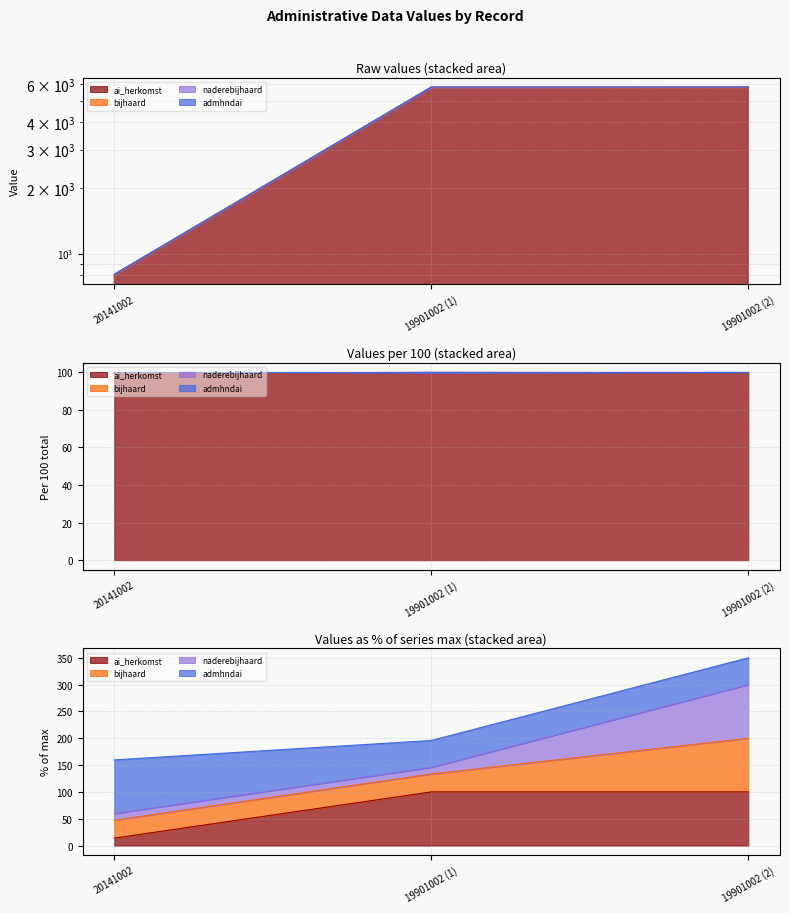

Does the chart display data point markers on the line(s)?

No